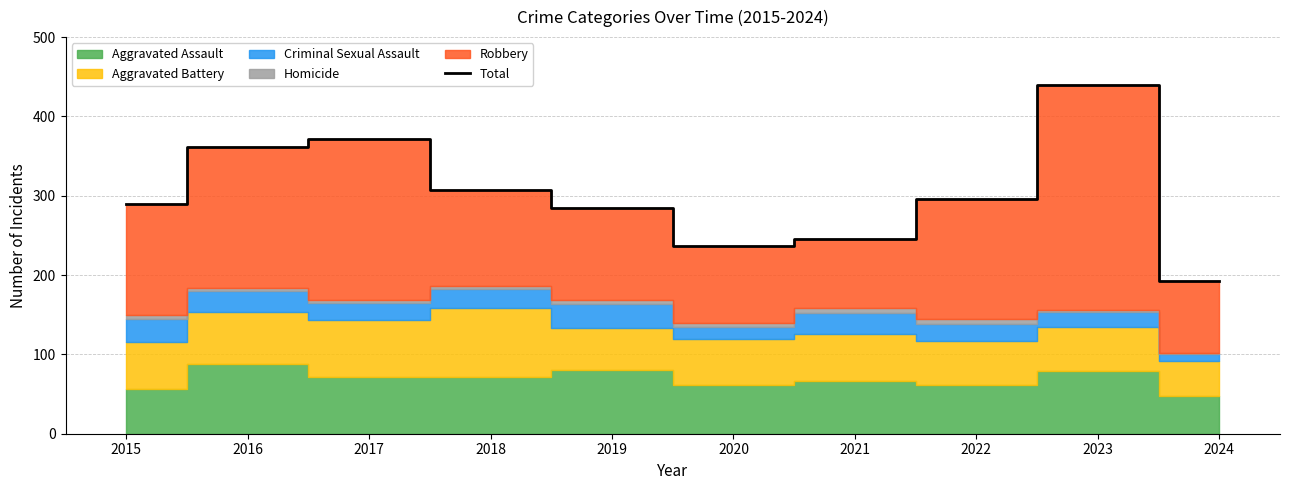

Where is the first local minimum?

2020